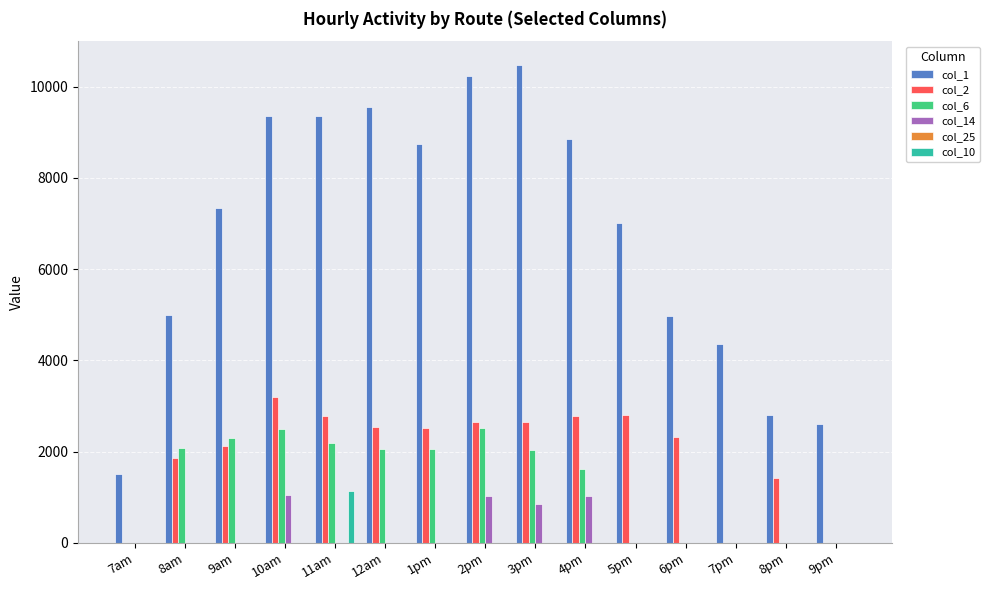

What is the maximum value for col_10?

1141.3